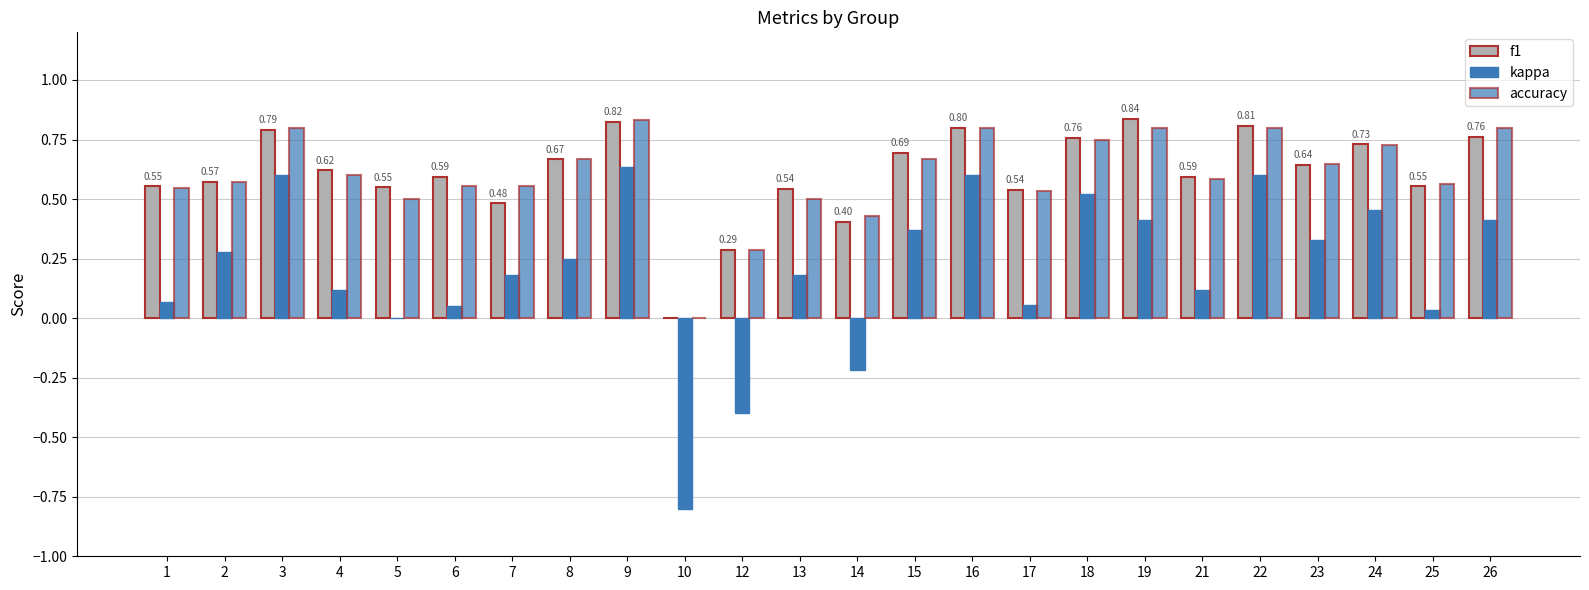

The accuracy series shows 0.1 at 1. True or false?

False